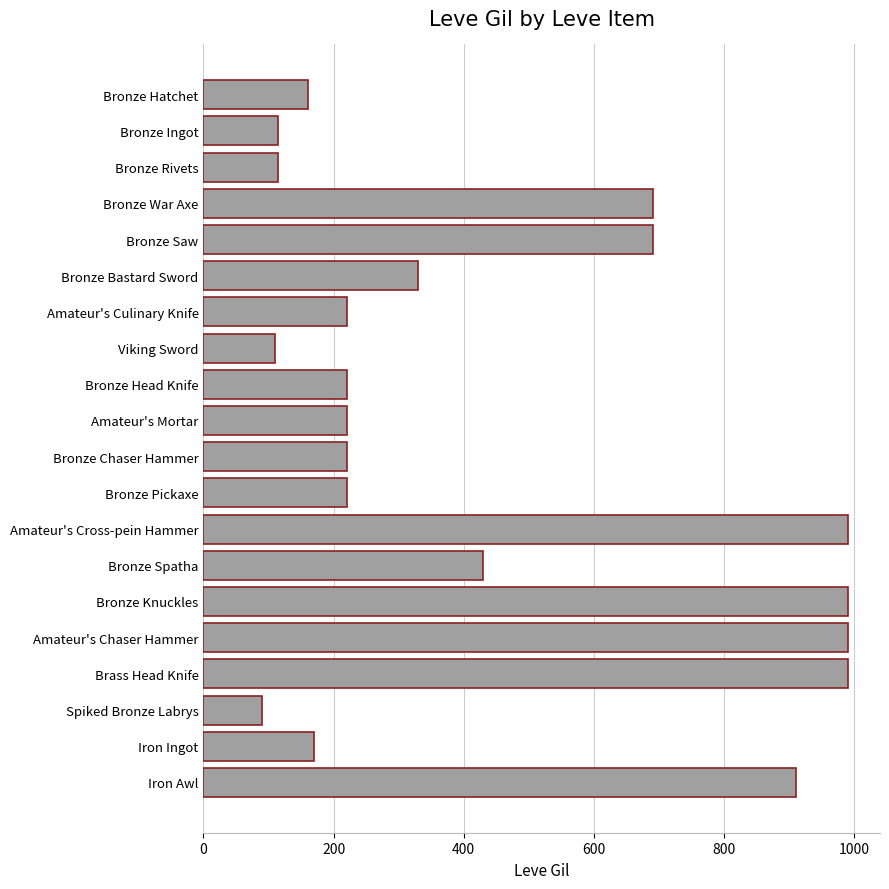

True or false: the data shows 1279 at Iron Awl.

False